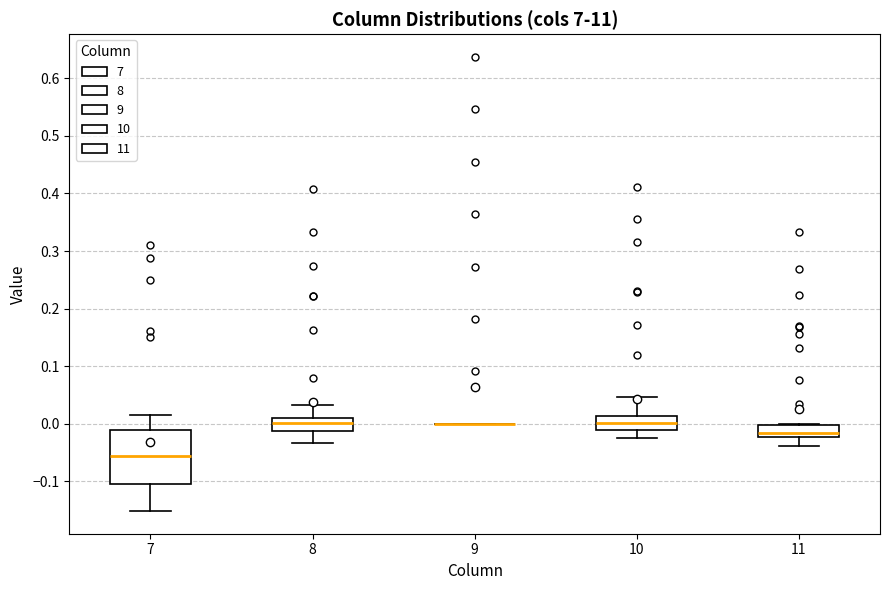

Reading left to right, transcribe this box plot: for each box, give where its median line is, the range the box spans, and where its two whiskers end, as read against the y-axis. The values are not printed on the chart, so give them approximately, as read against the axis.

7: median -0.06, box -0.10 to -0.01, whiskers -0.15 to 0.01
8: median 0.00, box -0.01 to 0.01, whiskers -0.03 to 0.03
9: box collapsed to a line at 0.00, whiskers 0.00 to 0.00
10: median 0.00, box -0.01 to 0.01, whiskers -0.03 to 0.05
11: median -0.02 (just above the box's lower edge), box -0.02 to 0.00, whiskers -0.04 to 0.00